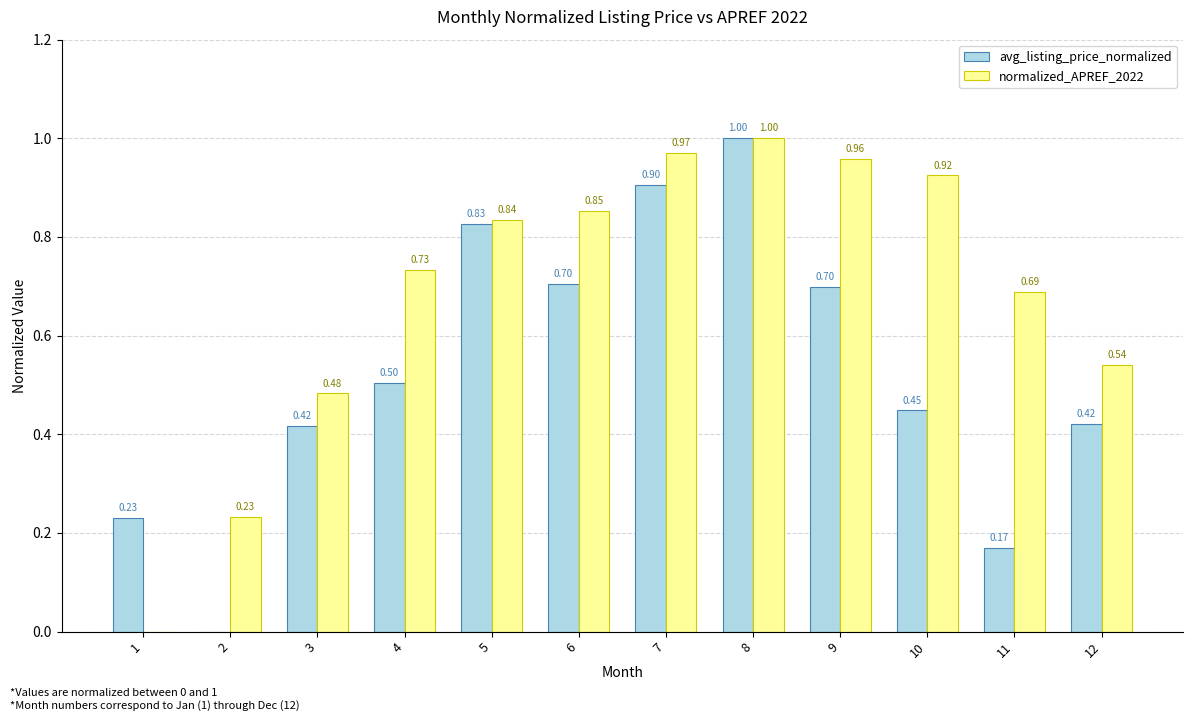

Is it true that avg_listing_price_normalized equals 0.5 at 4?

True